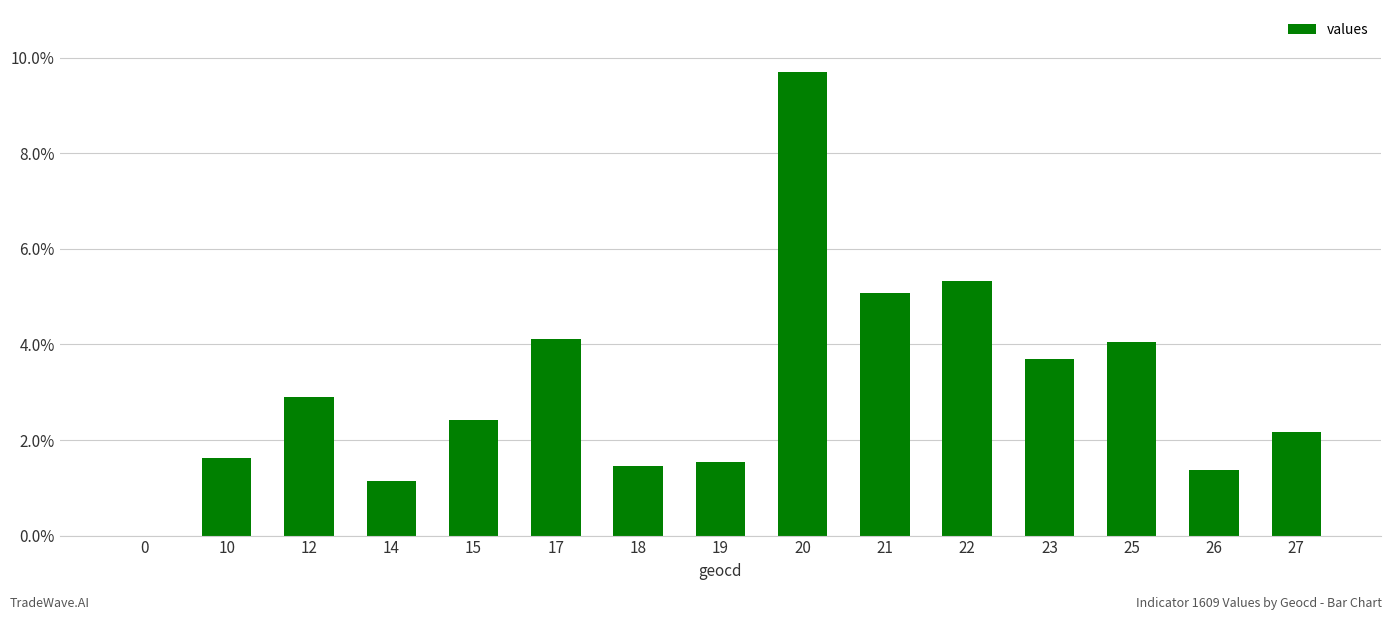

How many categories are shown in the chart?

15